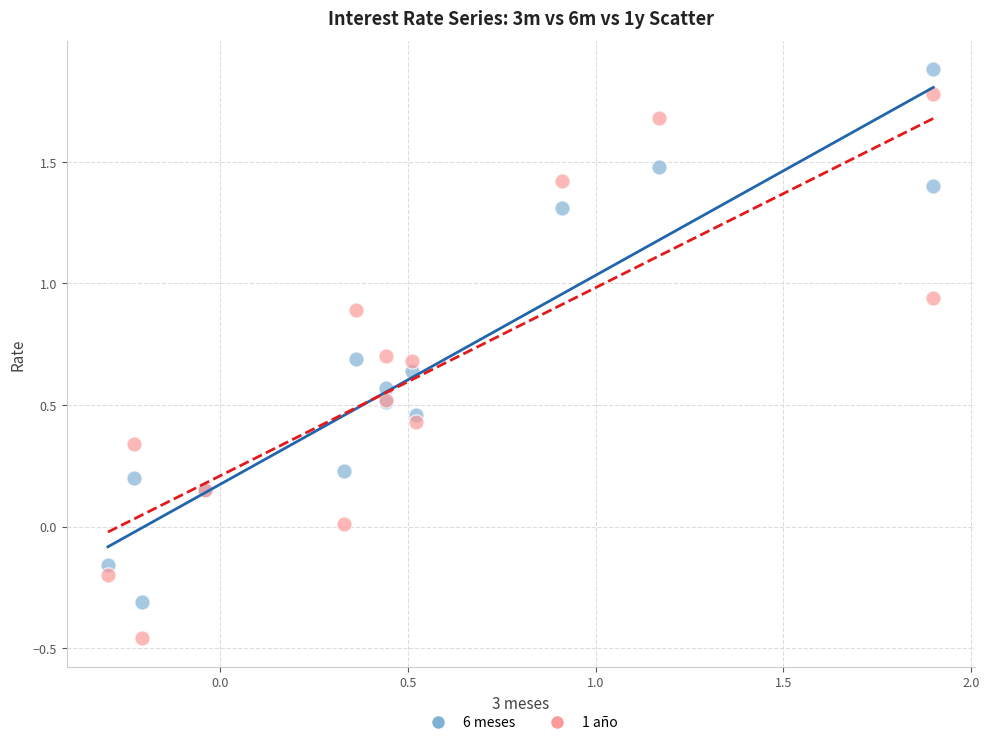

Which series has the widest spread of Y values?

1 año